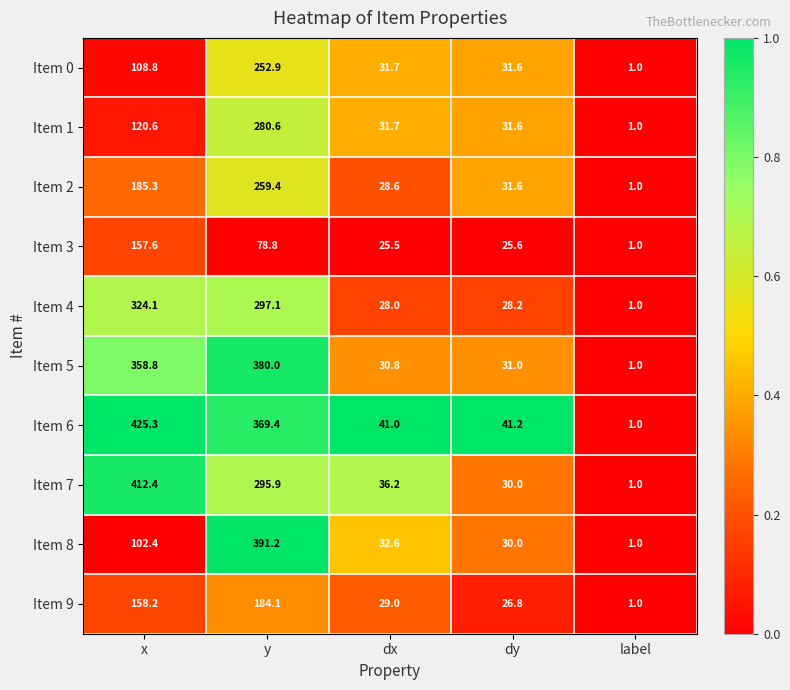

Which series has the largest total across all categories?

Item 6